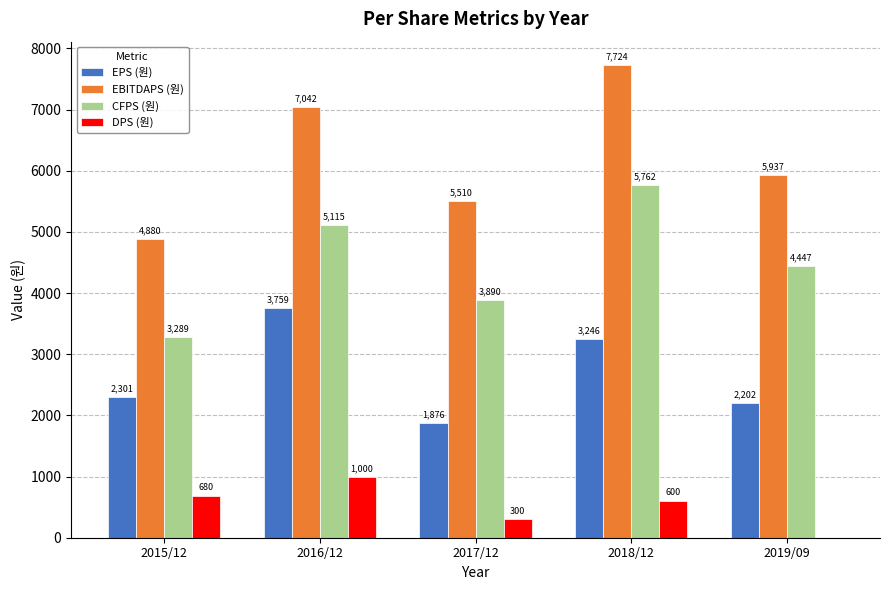

What is the sum of all EPS (원) values?

13384